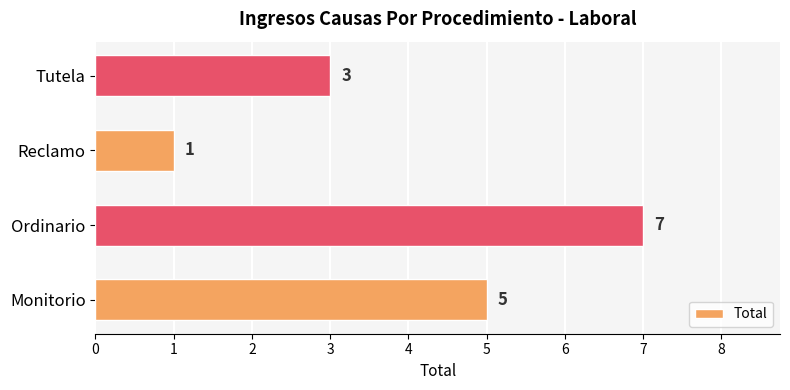

List the labels in order of value, smallest first.

Reclamo, Tutela, Monitorio, Ordinario